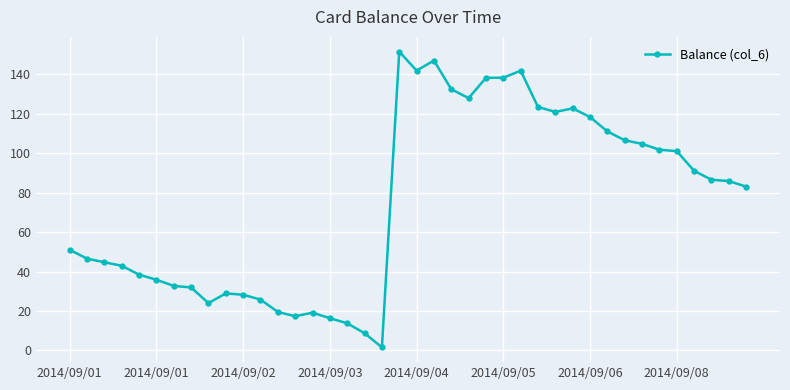

What is the greatest value displayed?

151.6